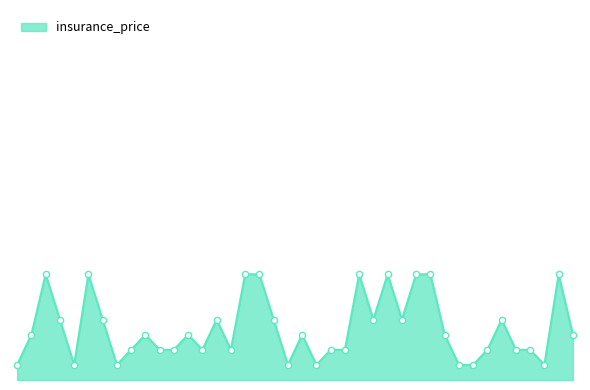

Does the chart have visible grid lines?

No